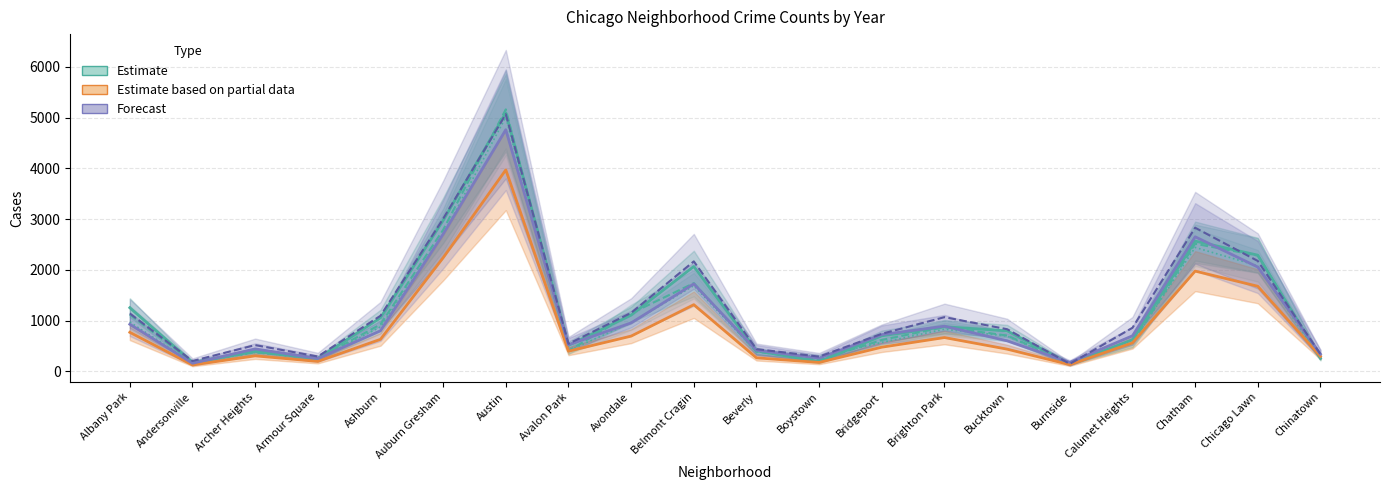

Does the chart have visible grid lines?

Yes